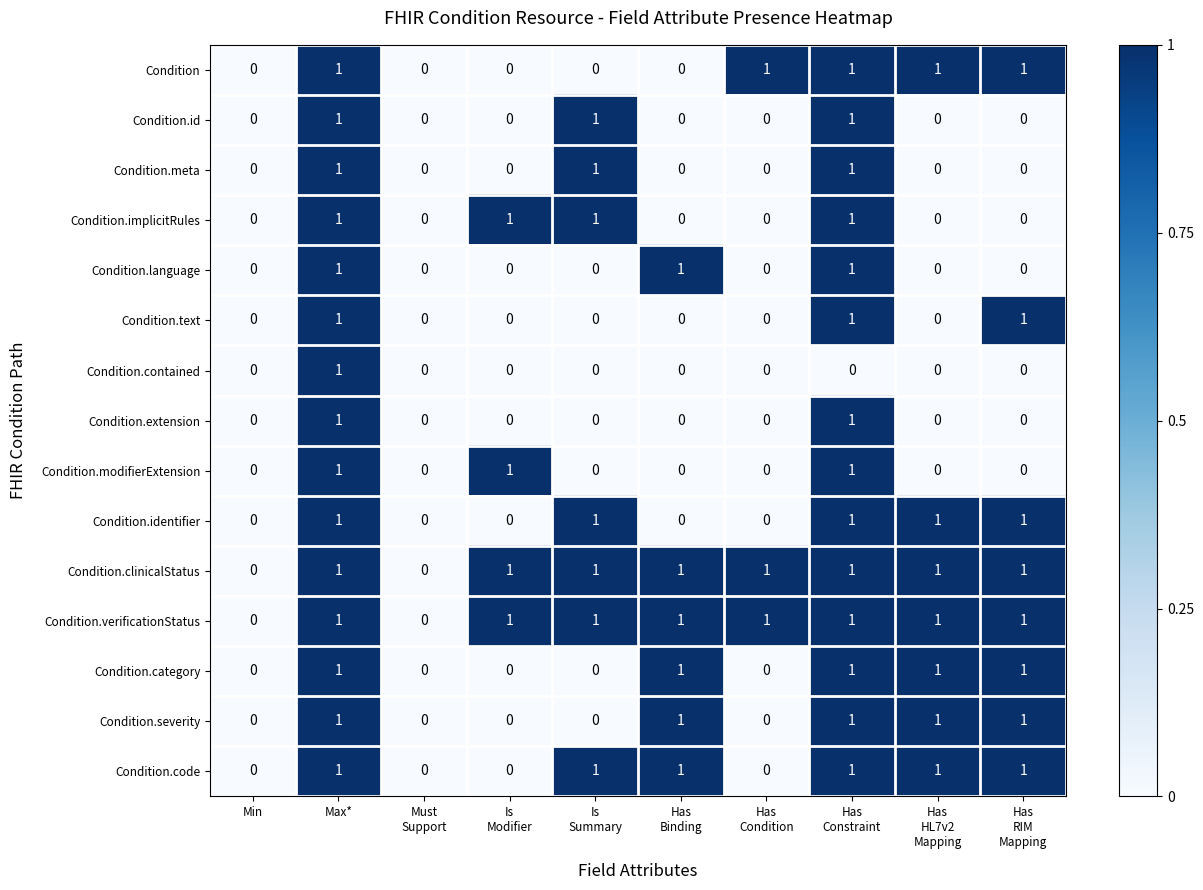

Is it true that Condition.id equals 0 at Min?

True